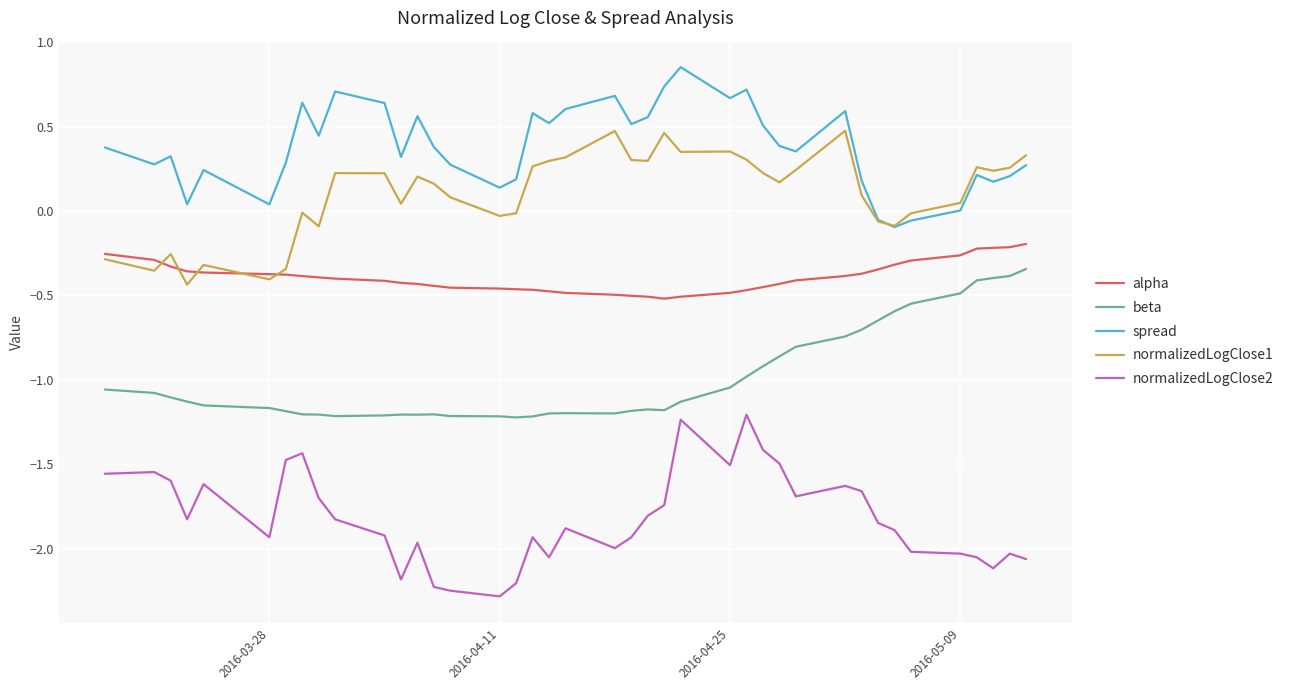

True or false: beta and spread cross at least once.

False